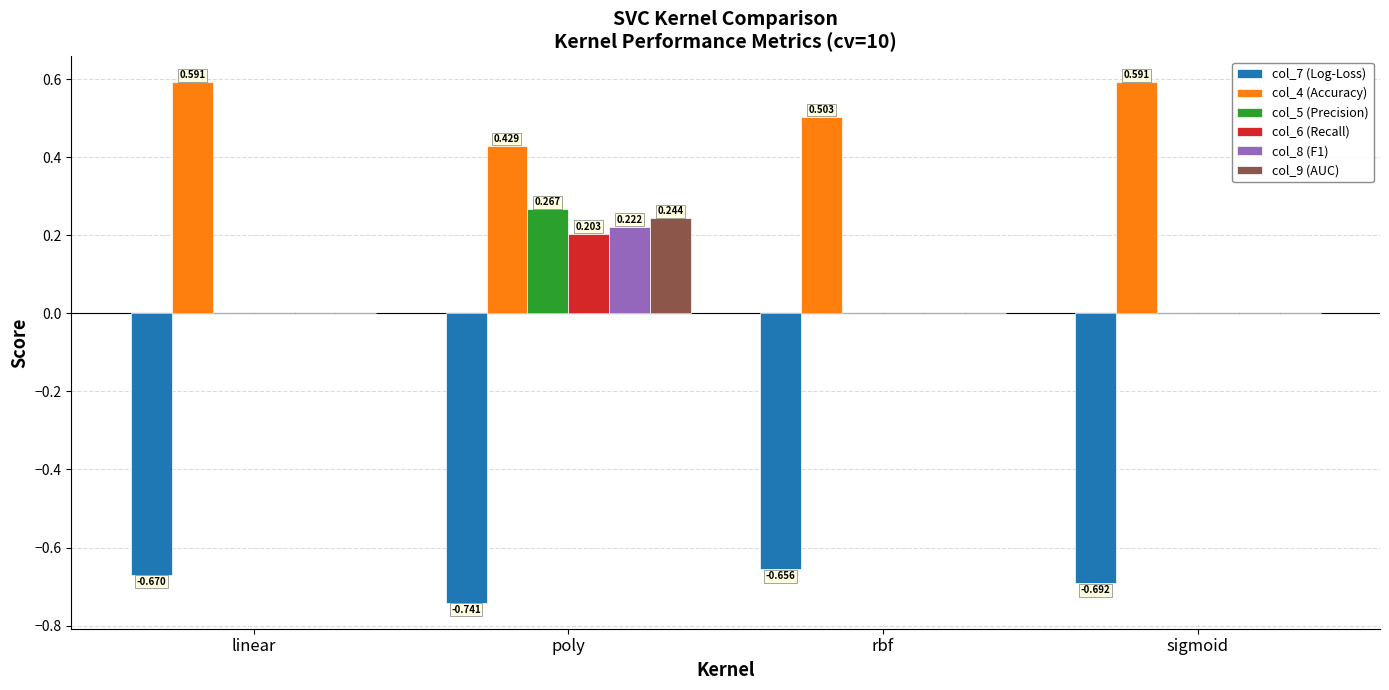

Is it true that col_7 (Log-Loss) equals -1.2 at sigmoid?

False